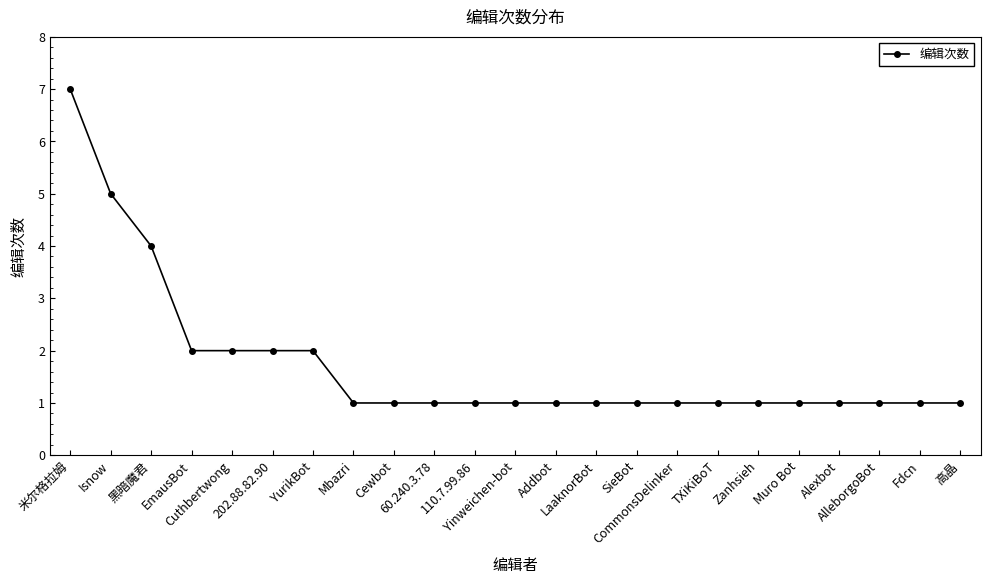

What is the difference between the maximum and second lowest values?

6